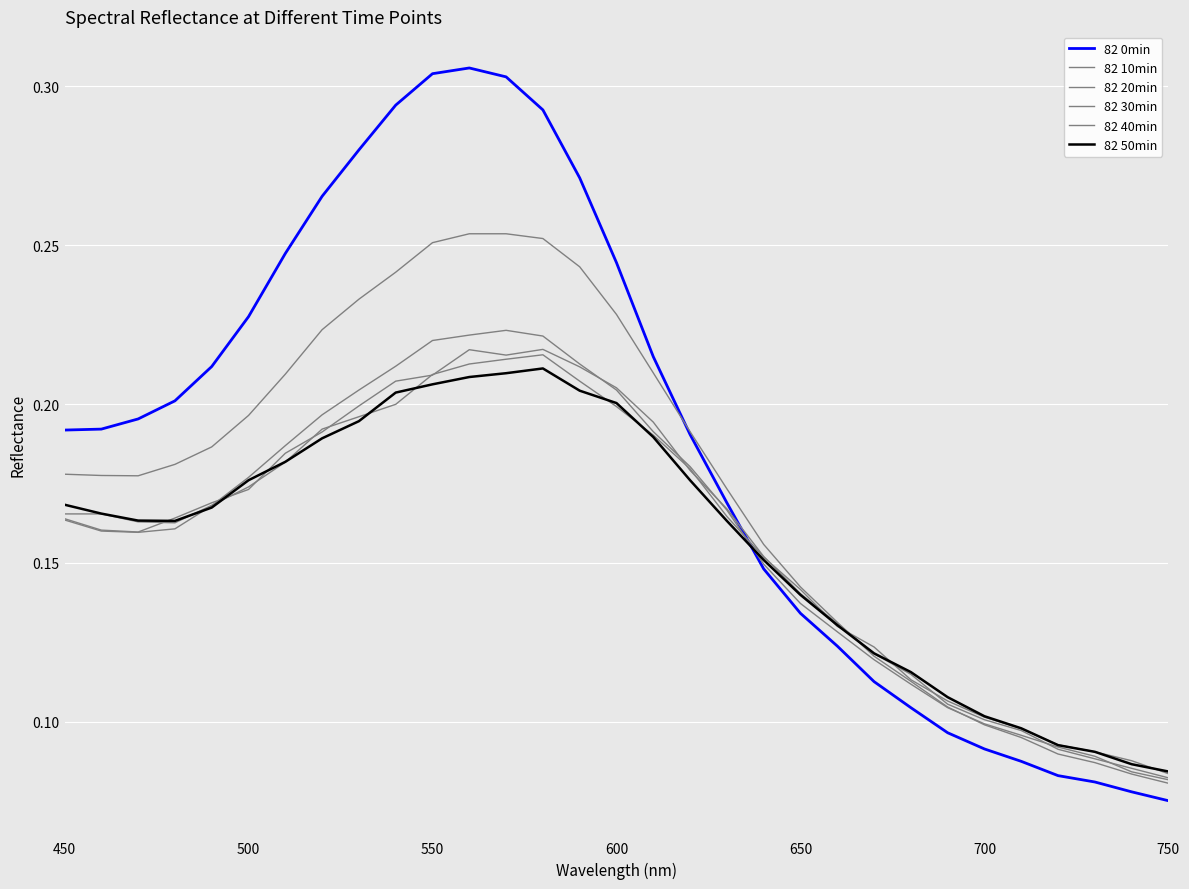

How many lines are shown in the chart?

6